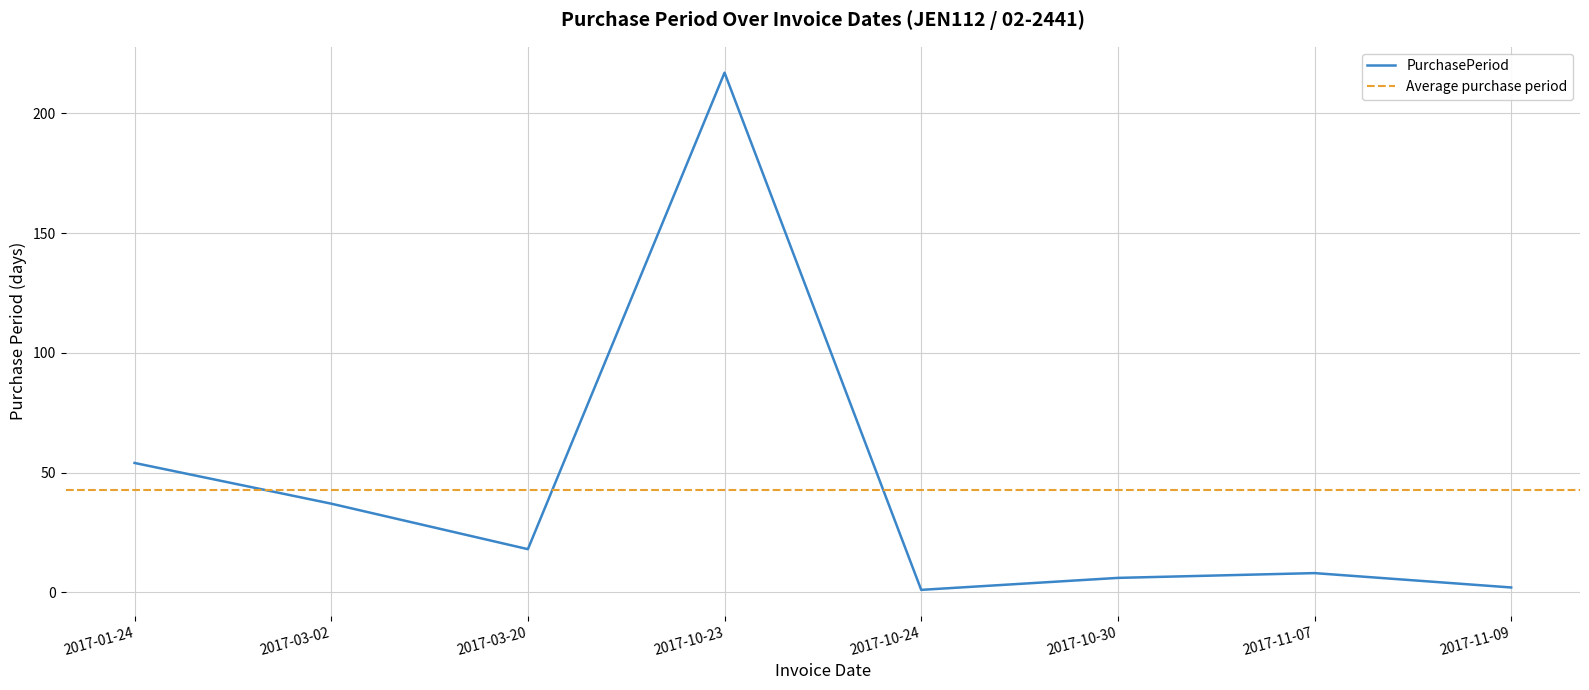

List the labels in order of value, largest first.

2017-10-23, 2017-01-24, 2017-03-02, 2017-03-20, 2017-11-07, 2017-10-30, 2017-11-09, 2017-10-24